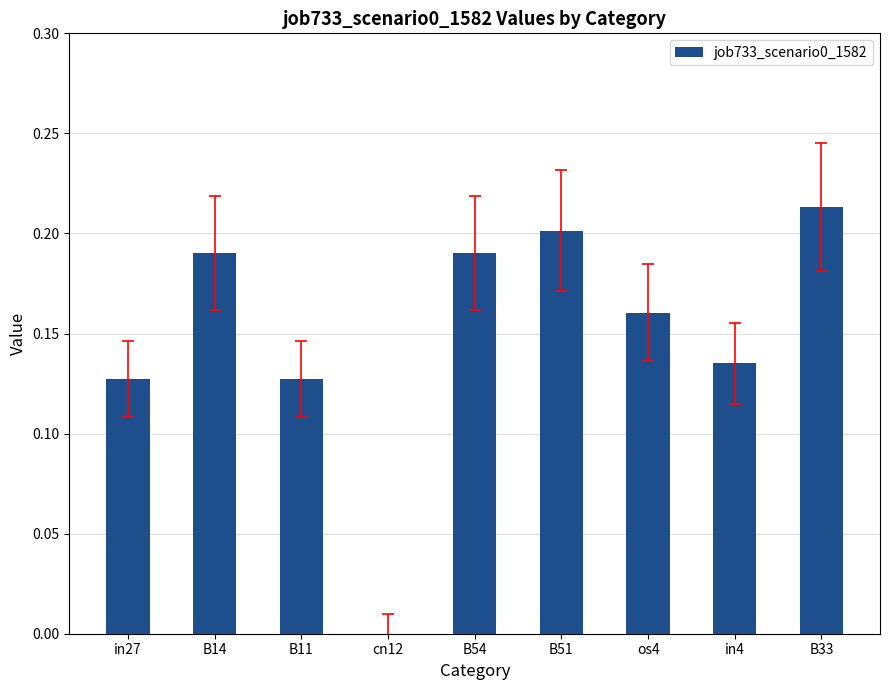

Which has a higher value, cn12 or B54?

B54